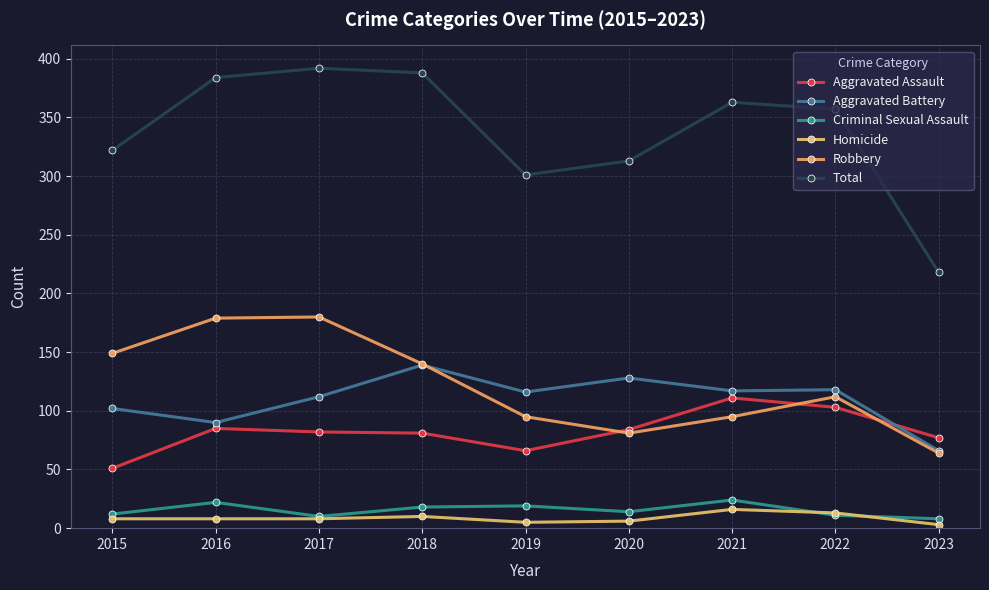

True or false: Total has more than 1 points higher than both neighbors.

True